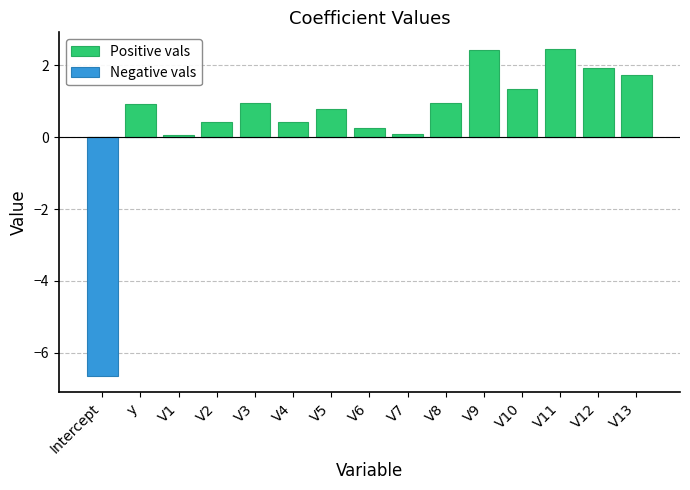

What value does the Positive vals series have at y?

0.9